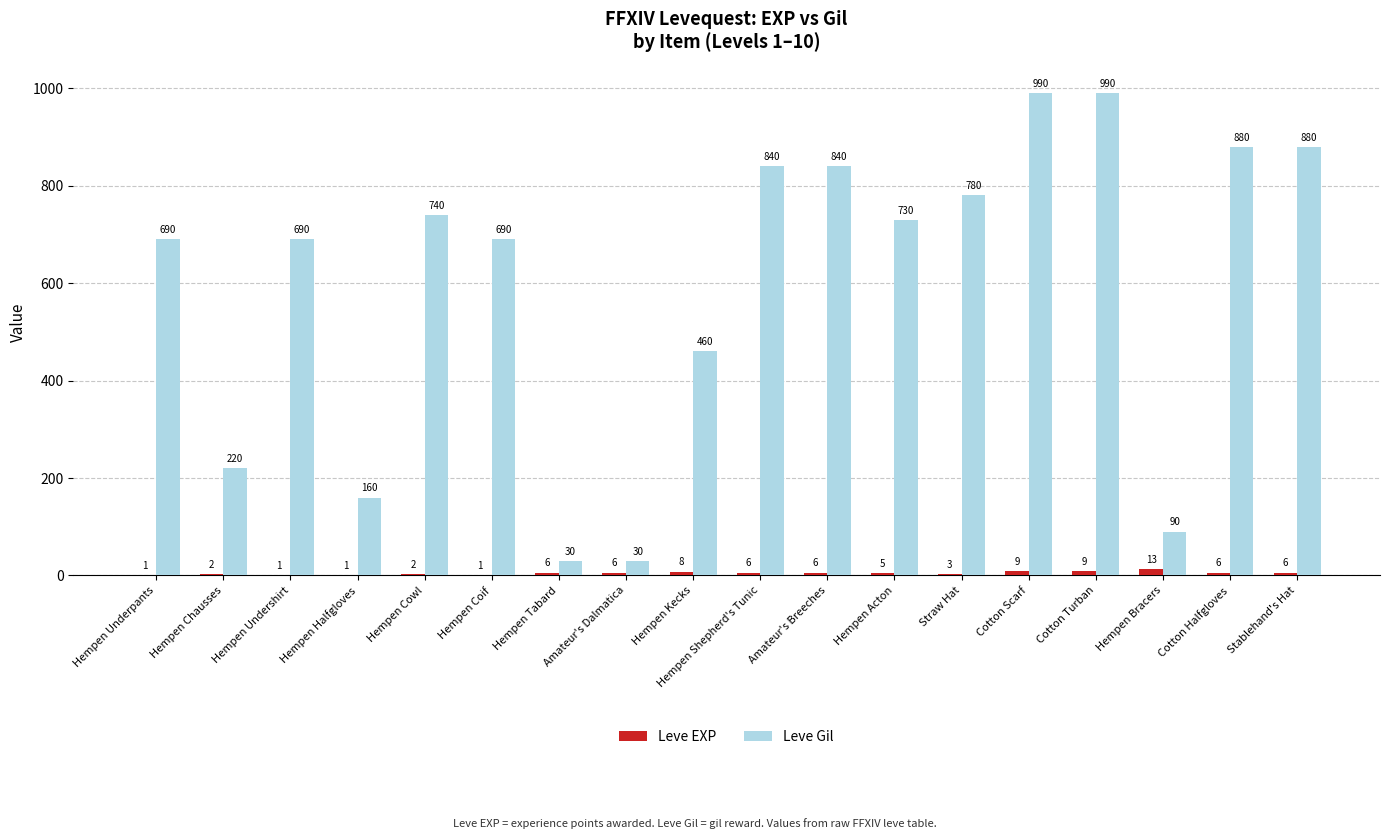

Reading left to right, list all the values displayed in this chart.

Leve EXP: Hempen Underpants=1	Hempen Chausses=2	Hempen Undershirt=1	Hempen Halfgloves=1	Hempen Cowl=2	Hempen Coif=1	Hempen Tabard=6	Amateur's Dalmatica=6	Hempen Kecks=8	Hempen Shepherd's Tunic=6	Amateur's Breeches=6	Hempen Acton=5	Straw Hat=3	Cotton Scarf=9	Cotton Turban=9	Hempen Bracers=13	Cotton Halfgloves=6	Stablehand's Hat=6
Leve Gil: Hempen Underpants=690	Hempen Chausses=220	Hempen Undershirt=690	Hempen Halfgloves=160	Hempen Cowl=740	Hempen Coif=690	Hempen Tabard=30	Amateur's Dalmatica=30	Hempen Kecks=460	Hempen Shepherd's Tunic=840	Amateur's Breeches=840	Hempen Acton=730	Straw Hat=780	Cotton Scarf=990	Cotton Turban=990	Hempen Bracers=90	Cotton Halfgloves=880	Stablehand's Hat=880